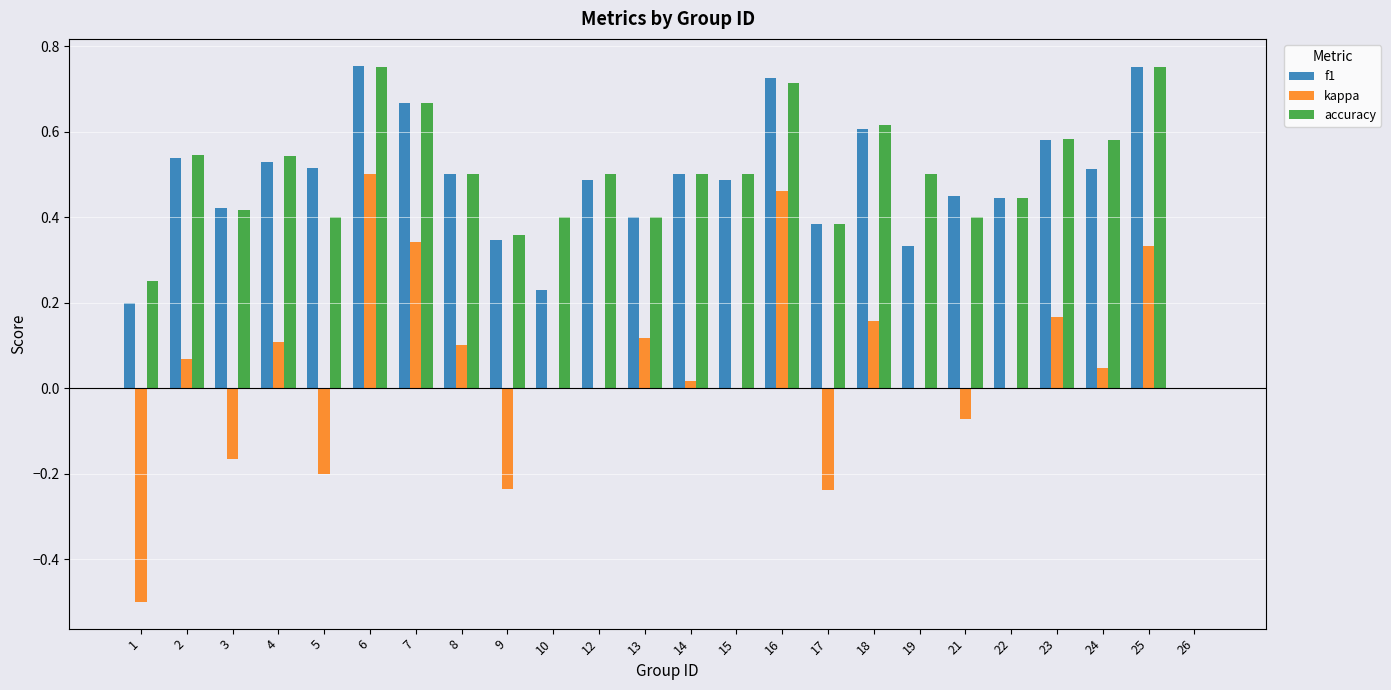

True or false: f1 has a value of 0.5 at 15.

True